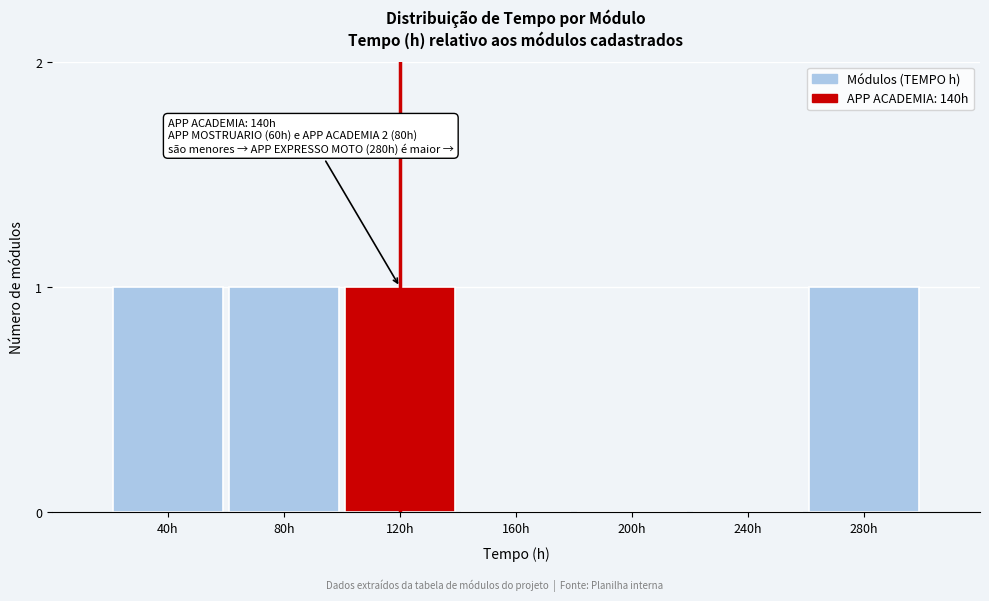

Reading left to right, transcribe all the data shown in this chart.

40h=1	80h=1	120h=1	160h=0	200h=0	240h=0	280h=1